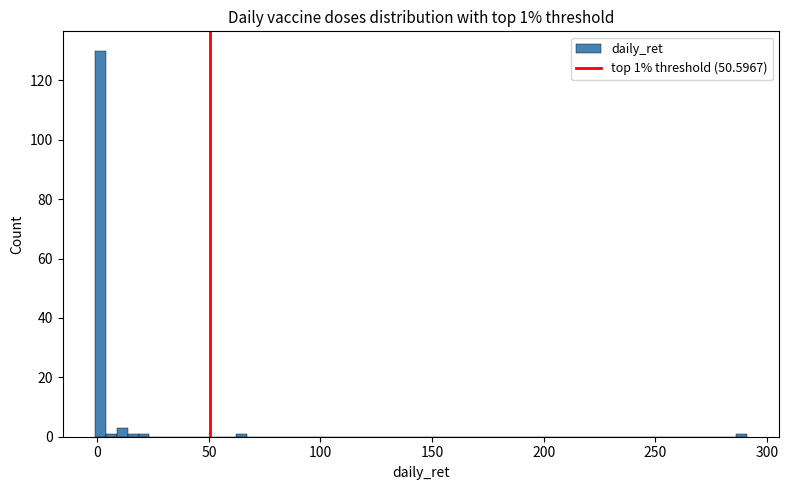

Around what value on the x-axis is the tallest bar? Give the approximate position of its centre, as read against the axis.

0